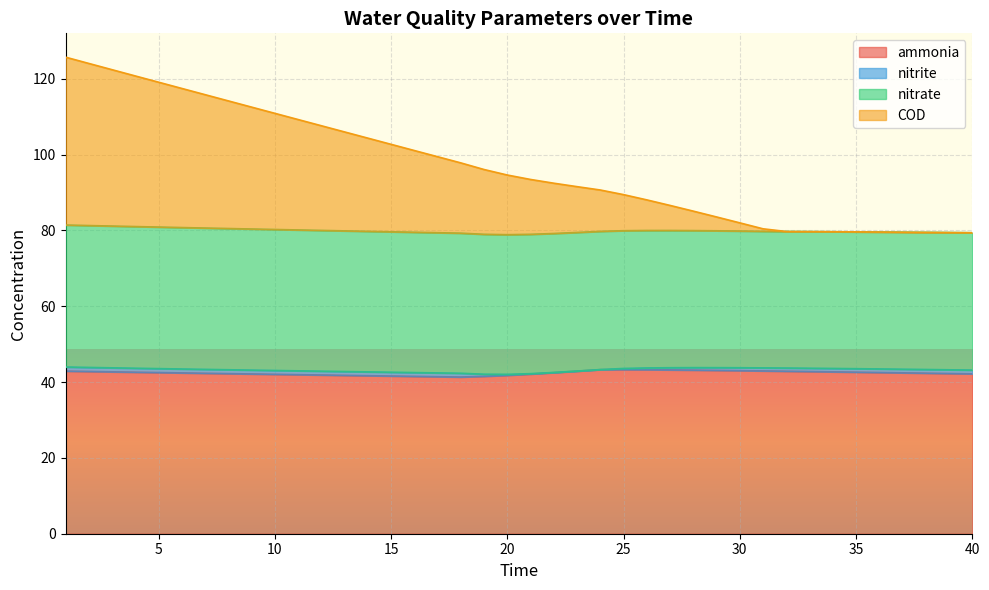

How many lines are shown in the chart?

4